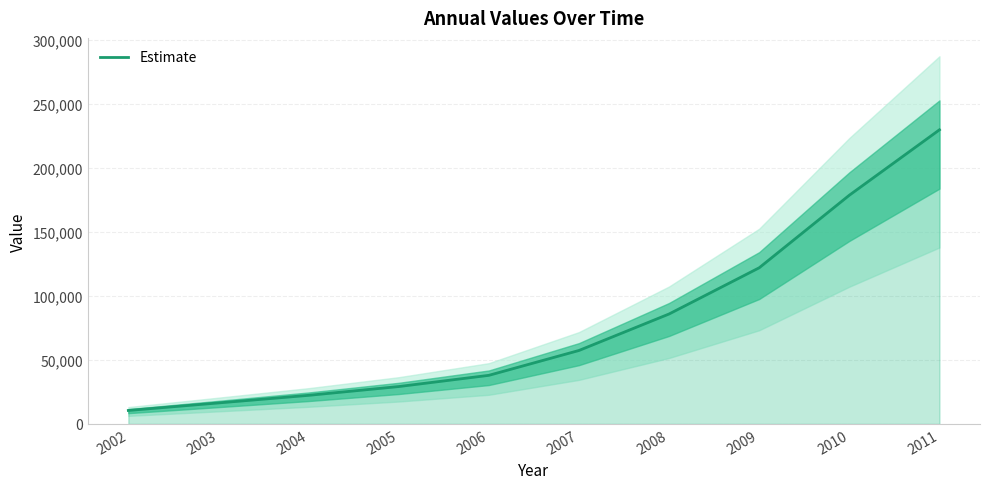

What is the sum of the values at 2009 and 2007?

179293.7